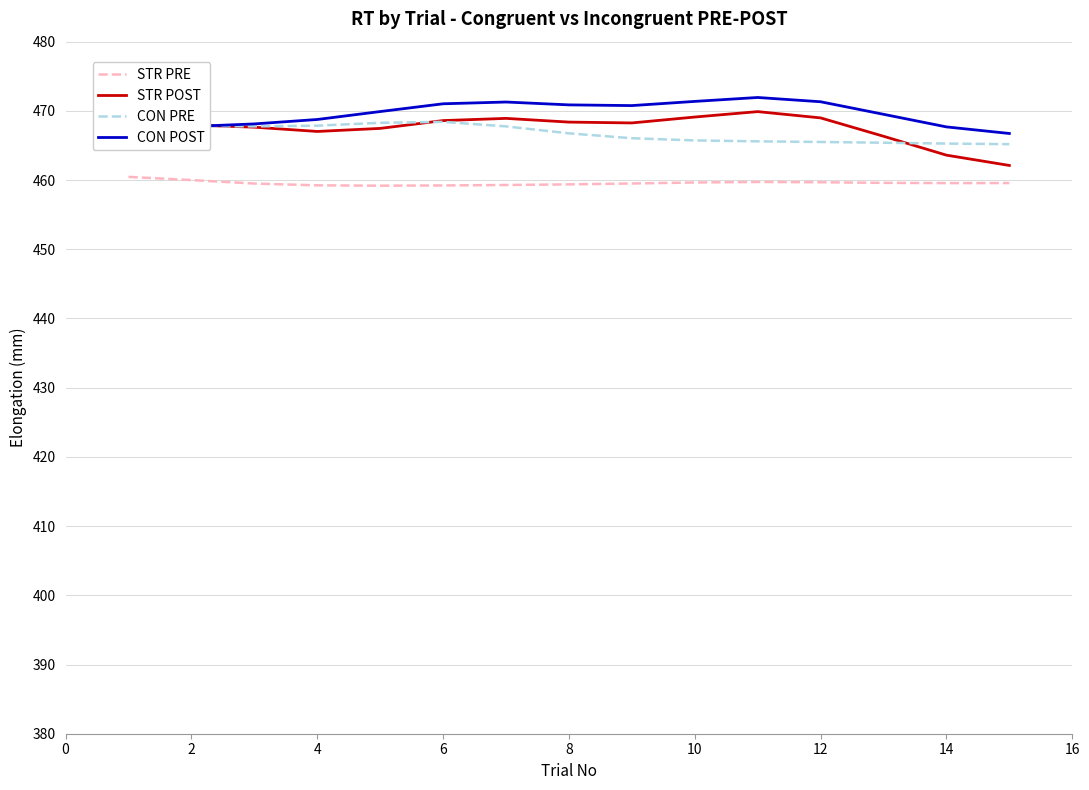

What is the minimum value shown in the chart?

459.2